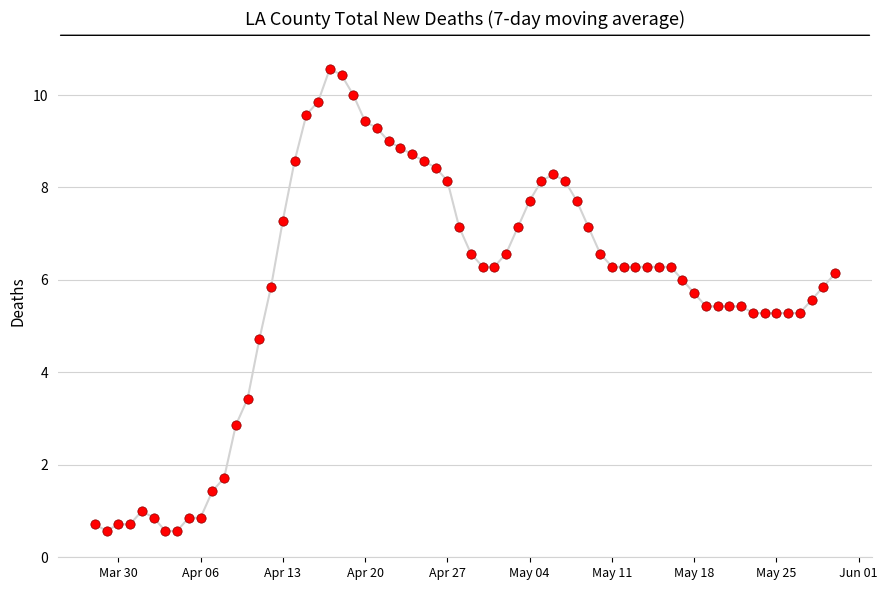

What is the range of Y values (max minus min)?

10.0